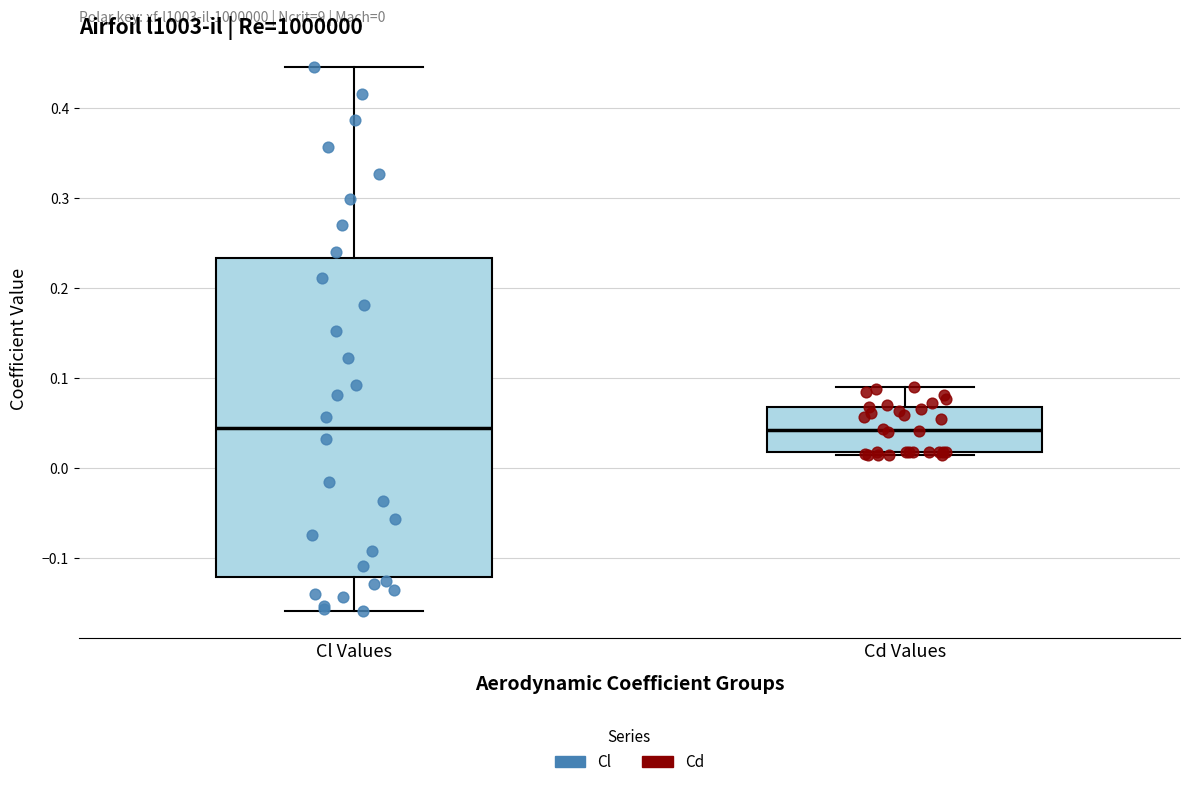

Comparing the boxes themselves (not the whiskers), which one is the tallest?

Cl Values